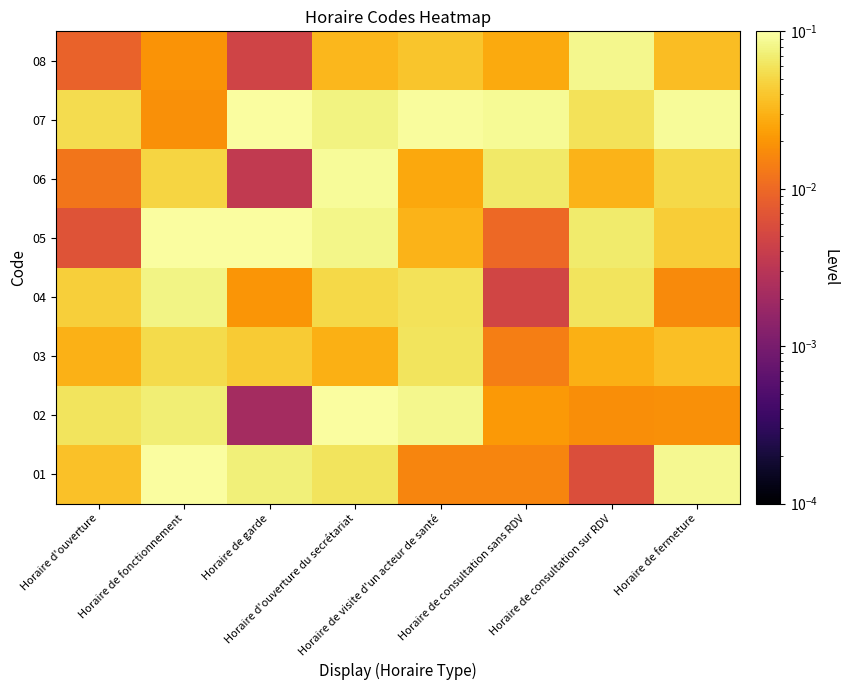

Rank the series by their maximum value, from highest to lowest.

02, 07, 05, 01, 06, 08, 04, 03